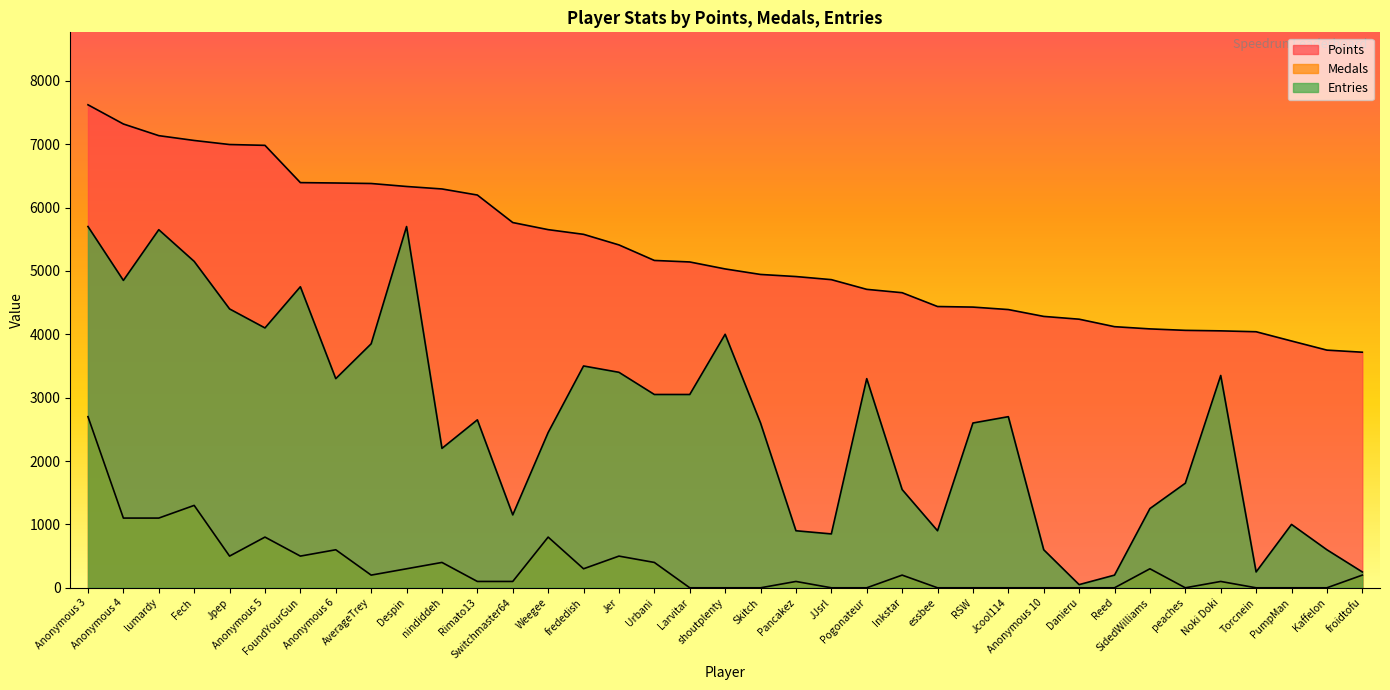

What is the difference between the Medals values at frededish and Torcnein?

300